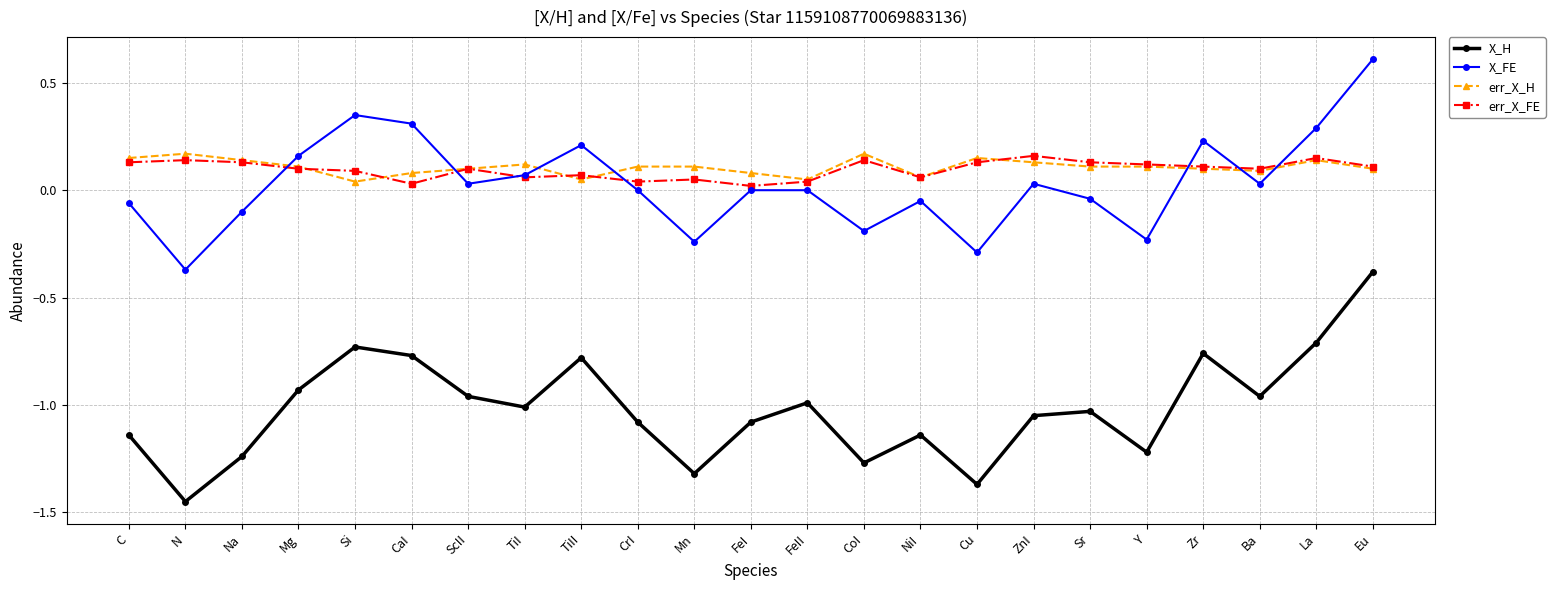

How many categories are shown in the chart?

23